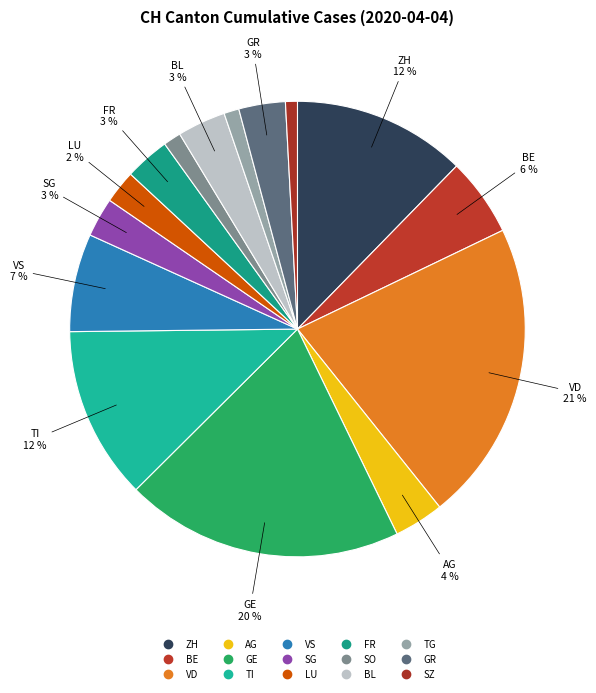

To the nearest percent, what percentage of the pie is GE?

20%